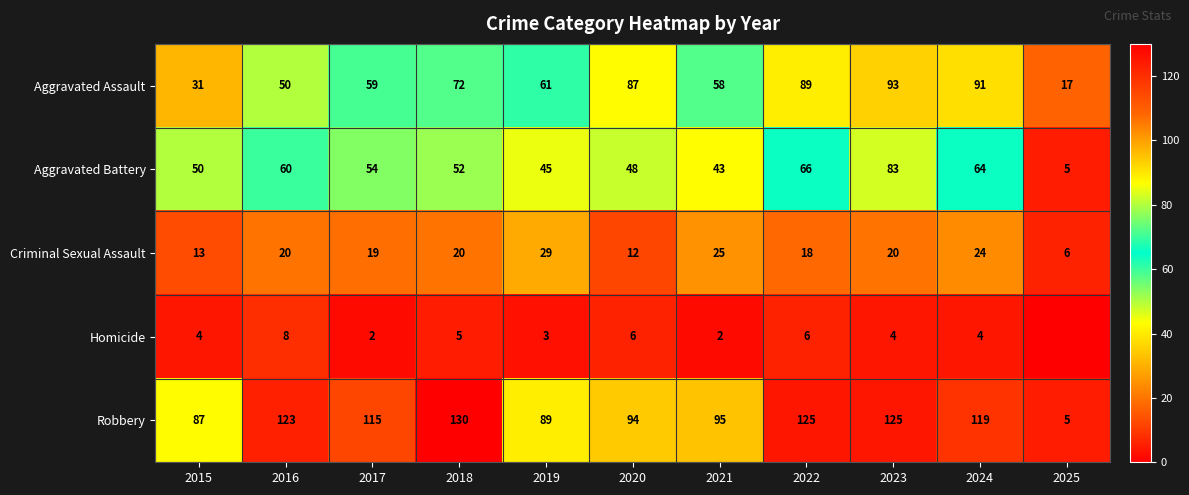

At which category does the chart reach its peak across all series?

2018